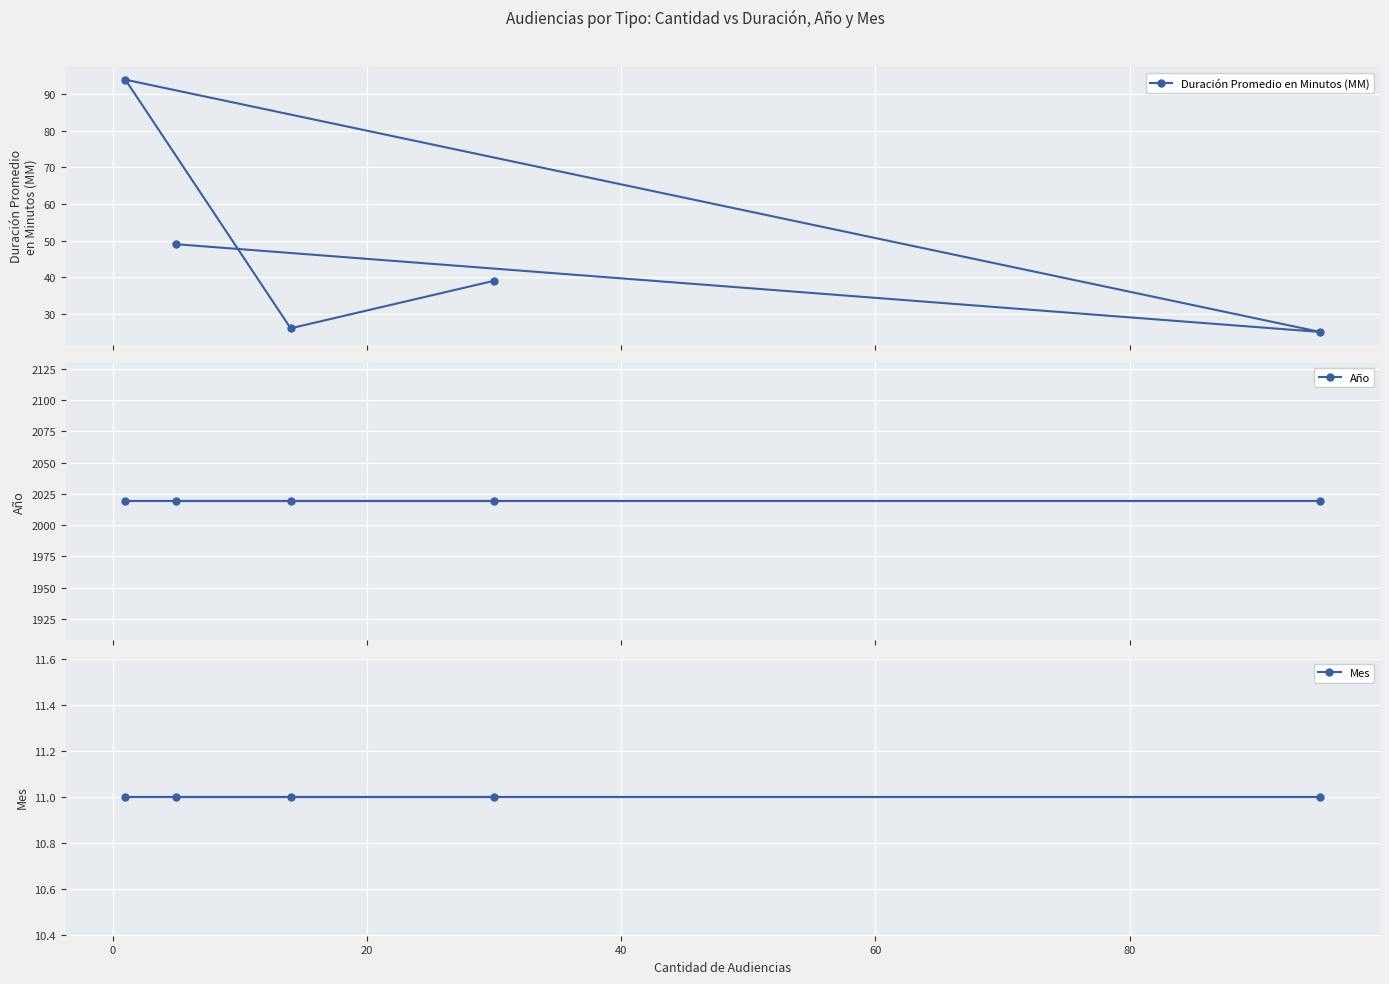

What is the average value of the Duración Promedio en Minutos (MM) series?

47